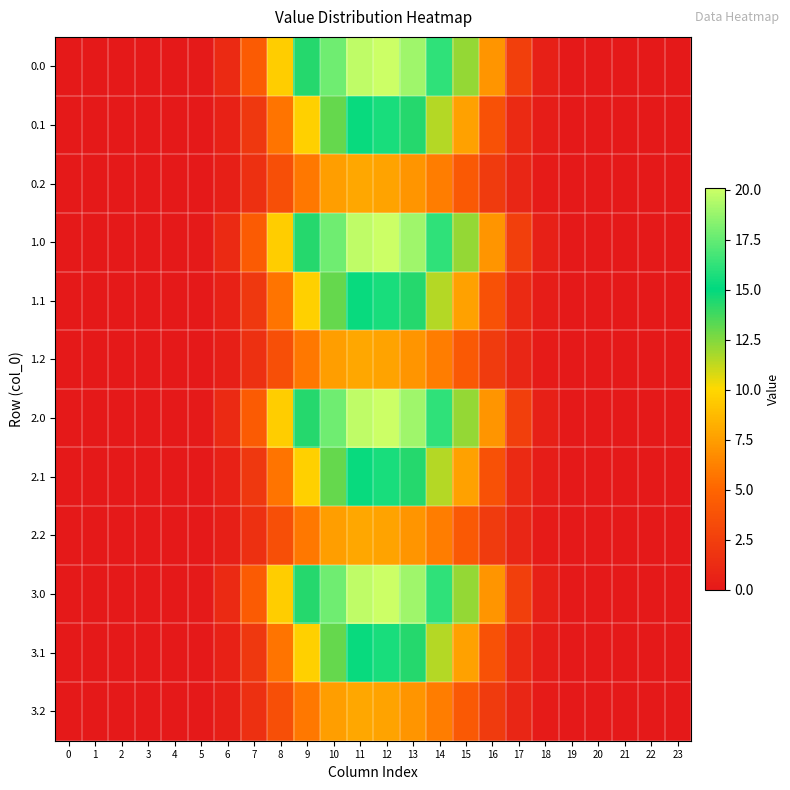

Reading left to right, what are all the values shown in this chart?

0.0: 0=0.0	1=0.0	2=0.0	3=0.0	4=0.0	5=0.1	6=1.2	7=4.3	8=9.6	9=14.3	10=17.8	11=19.8	12=20.1	13=19.0	14=16.2	15=12.2	16=7.1	17=2.6	18=0.5	19=0.0	20=0.0	21=0.0	22=0.0	23=0.0
0.1: 0=0.0	1=0.0	2=0.0	3=0.0	4=0.0	5=0.1	6=0.6	7=2.1	8=5.7	9=9.7	10=13.1	11=15.3	12=15.7	13=14.3	14=11.5	15=7.7	16=3.7	17=1.1	18=0.2	19=0.0	20=0.0	21=0.0	22=0.0	23=0.0
0.2: 0=0.0	1=0.0	2=0.0	3=0.0	4=0.0	5=0.1	6=0.4	7=1.5	8=3.6	9=5.9	10=7.5	11=7.9	12=7.7	13=7.1	14=6.1	15=4.2	16=2.3	17=0.9	18=0.2	19=0.0	20=0.0	21=0.0	22=0.0	23=0.0
1.0: 0=0.0	1=0.0	2=0.0	3=0.0	4=0.0	5=0.1	6=1.2	7=4.3	8=9.6	9=14.3	10=17.8	11=19.8	12=20.1	13=19.0	14=16.2	15=12.2	16=7.1	17=2.6	18=0.5	19=0.0	20=0.0	21=0.0	22=0.0	23=0.0
1.1: 0=0.0	1=0.0	2=0.0	3=0.0	4=0.0	5=0.1	6=0.6	7=2.1	8=5.7	9=9.7	10=13.1	11=15.3	12=15.7	13=14.3	14=11.5	15=7.7	16=3.7	17=1.1	18=0.2	19=0.0	20=0.0	21=0.0	22=0.0	23=0.0
1.2: 0=0.0	1=0.0	2=0.0	3=0.0	4=0.0	5=0.1	6=0.4	7=1.5	8=3.6	9=5.9	10=7.5	11=7.9	12=7.7	13=7.1	14=6.1	15=4.2	16=2.3	17=0.9	18=0.2	19=0.0	20=0.0	21=0.0	22=0.0	23=0.0
2.0: 0=0.0	1=0.0	2=0.0	3=0.0	4=0.0	5=0.1	6=1.2	7=4.3	8=9.6	9=14.3	10=17.8	11=19.8	12=20.1	13=19.0	14=16.2	15=12.2	16=7.1	17=2.6	18=0.5	19=0.0	20=0.0	21=0.0	22=0.0	23=0.0
2.1: 0=0.0	1=0.0	2=0.0	3=0.0	4=0.0	5=0.1	6=0.6	7=2.1	8=5.7	9=9.7	10=13.1	11=15.3	12=15.7	13=14.3	14=11.5	15=7.7	16=3.7	17=1.1	18=0.2	19=0.0	20=0.0	21=0.0	22=0.0	23=0.0
2.2: 0=0.0	1=0.0	2=0.0	3=0.0	4=0.0	5=0.1	6=0.4	7=1.5	8=3.6	9=5.9	10=7.5	11=7.9	12=7.7	13=7.1	14=6.1	15=4.2	16=2.3	17=0.9	18=0.2	19=0.0	20=0.0	21=0.0	22=0.0	23=0.0
3.0: 0=0.0	1=0.0	2=0.0	3=0.0	4=0.0	5=0.1	6=1.2	7=4.3	8=9.6	9=14.3	10=17.8	11=19.8	12=20.1	13=19.0	14=16.2	15=12.2	16=7.1	17=2.6	18=0.5	19=0.0	20=0.0	21=0.0	22=0.0	23=0.0
3.1: 0=0.0	1=0.0	2=0.0	3=0.0	4=0.0	5=0.1	6=0.6	7=2.1	8=5.7	9=9.7	10=13.1	11=15.3	12=15.7	13=14.3	14=11.5	15=7.7	16=3.7	17=1.1	18=0.2	19=0.0	20=0.0	21=0.0	22=0.0	23=0.0
3.2: 0=0.0	1=0.0	2=0.0	3=0.0	4=0.0	5=0.1	6=0.4	7=1.5	8=3.6	9=5.9	10=7.5	11=7.9	12=7.7	13=7.1	14=6.1	15=4.2	16=2.3	17=0.9	18=0.2	19=0.0	20=0.0	21=0.0	22=0.0	23=0.0